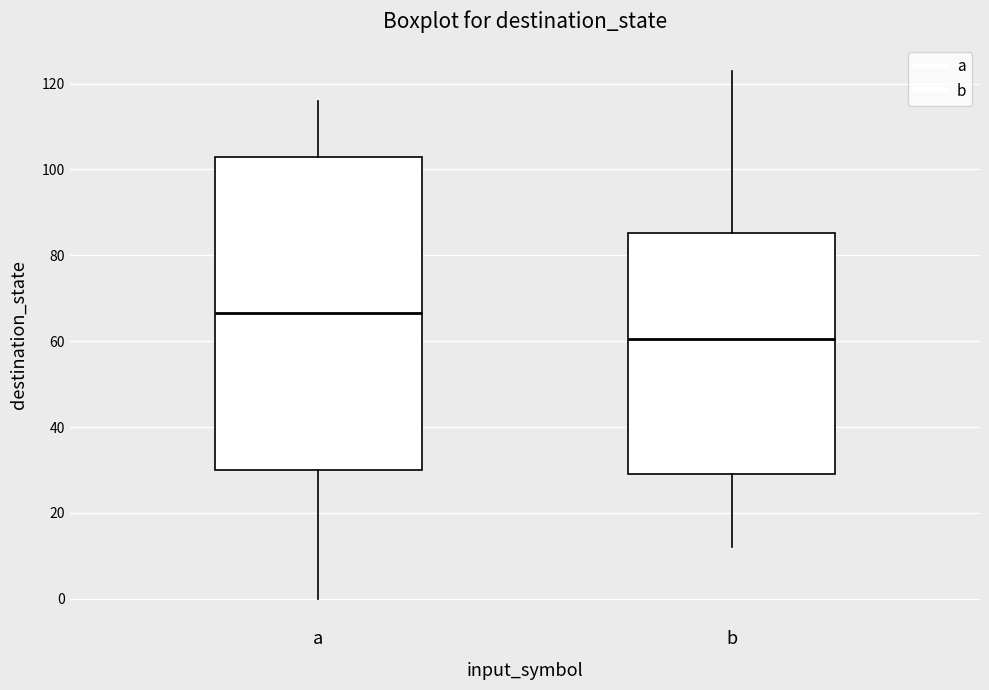

Which box is the tallest, from its lower edge to its upper edge?

a